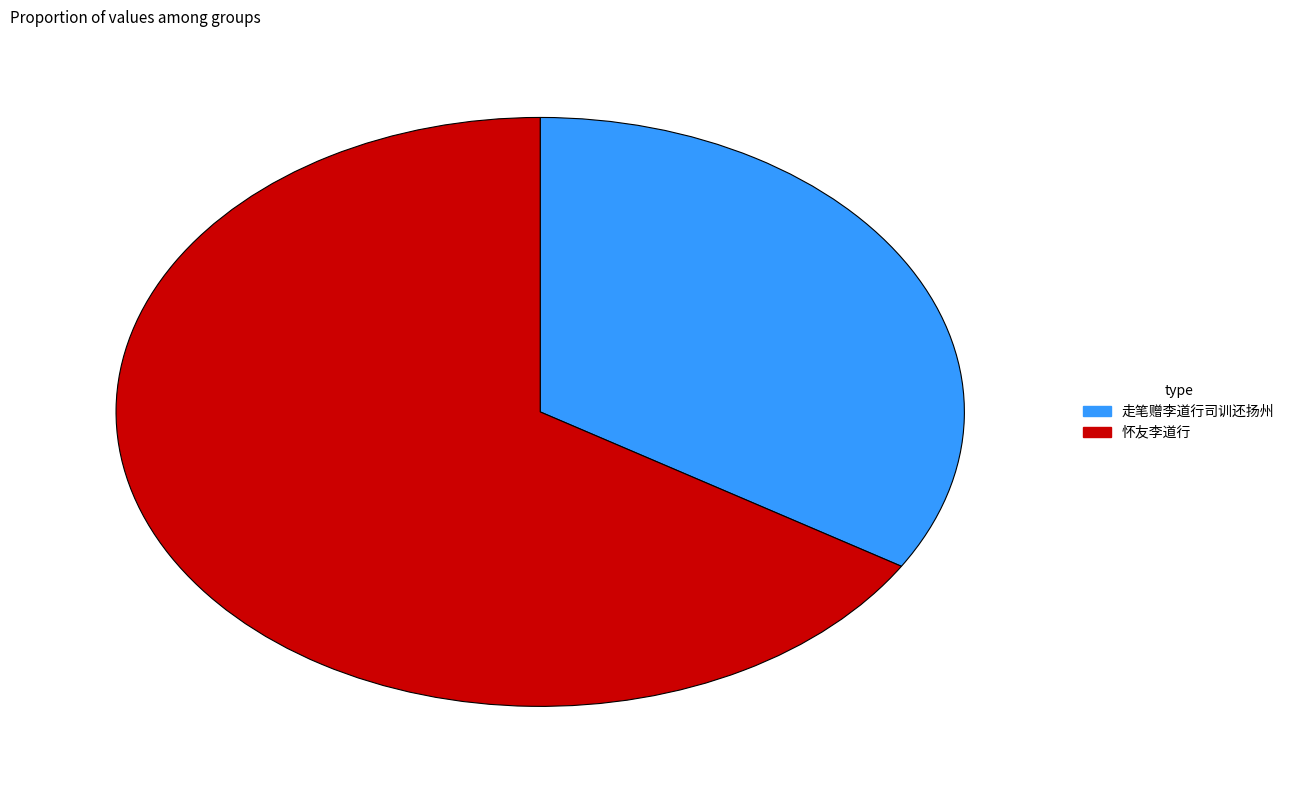

Does any single category account for the majority?

Yes